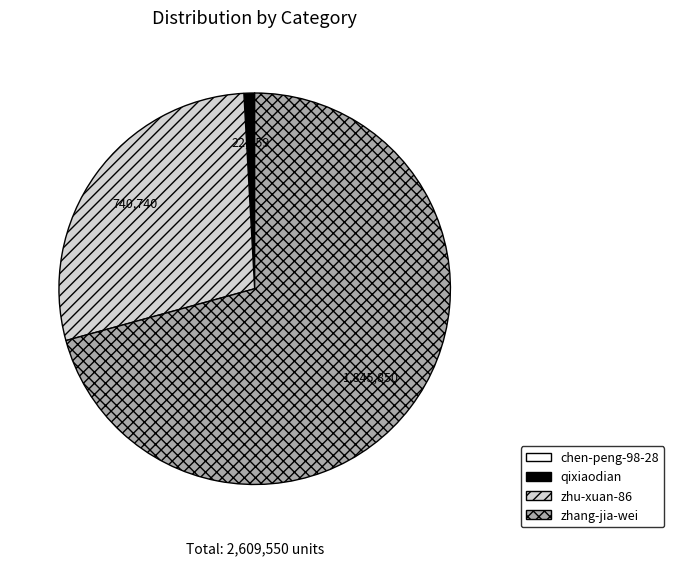

What is the largest slice in the pie chart?

zhang-jia-wei